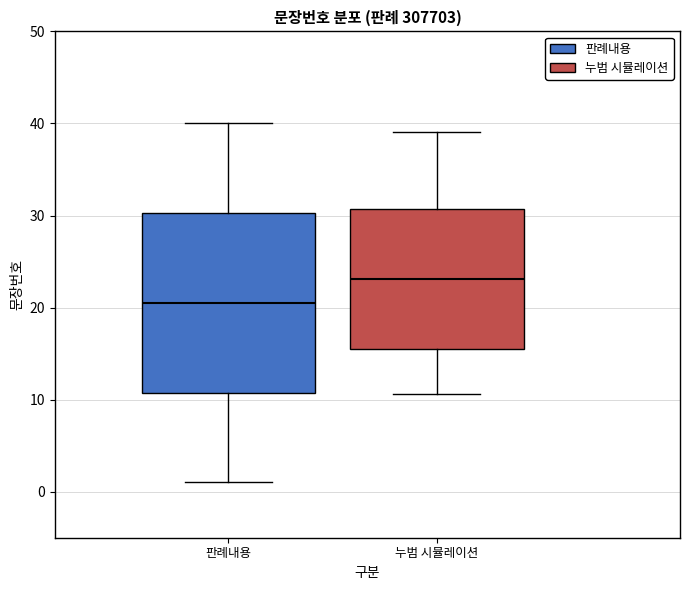

Reading left to right, read every box against the y-axis: the position of its median line, the range the box covers, and the ends of its whiskers. The values are not printed on the chart, so give them approximately, as read against the axis.

판례내용: median 21, box 11 to 30, whiskers 1 to 40
누범 시뮬레이션: median 23, box 15 to 31, whiskers 11 to 39